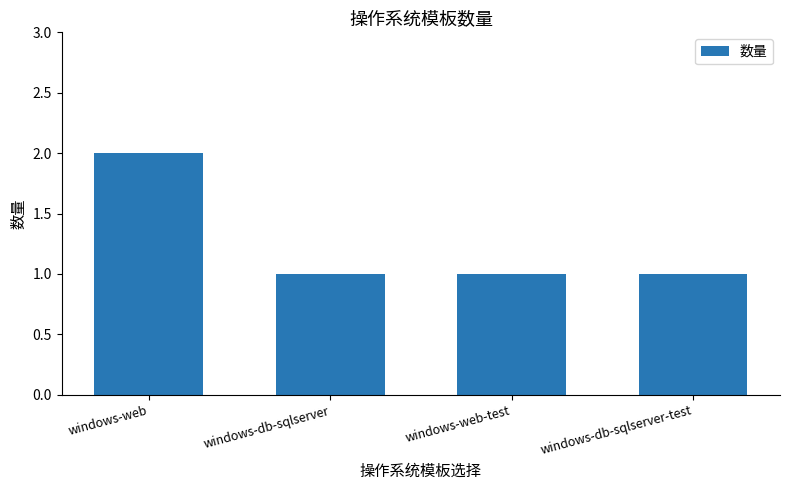

Reading left to right, list all the values displayed in this chart.

windows-web=2	windows-db-sqlserver=1	windows-web-test=1	windows-db-sqlserver-test=1